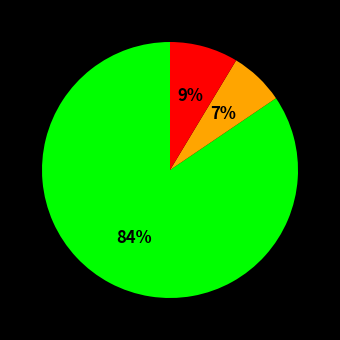

Is there any slice that represents more than half of the pie?

Yes